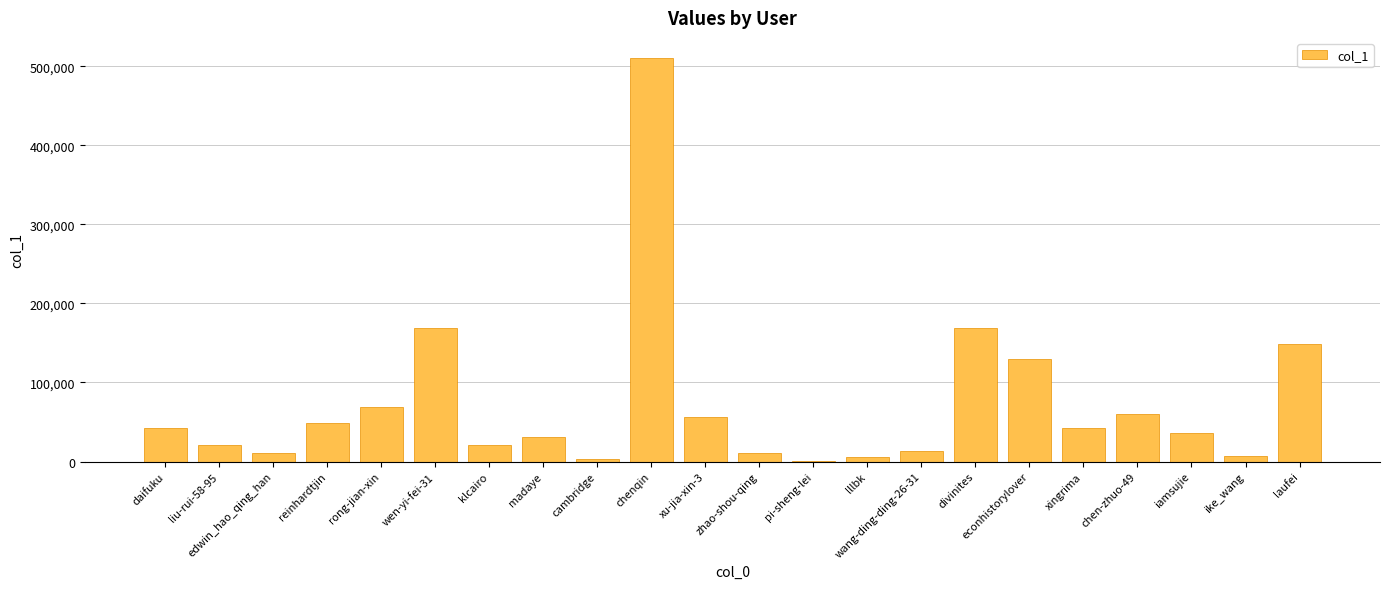

What is the change in value from reinhardtjin to econhistorylover?

+81018